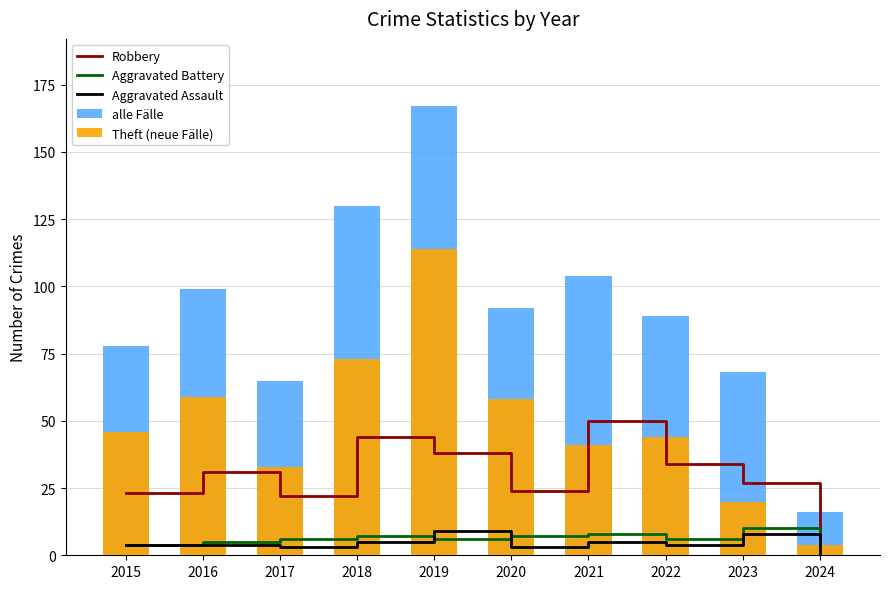

Which category has the lowest value in the Aggravated Assault series?

2024